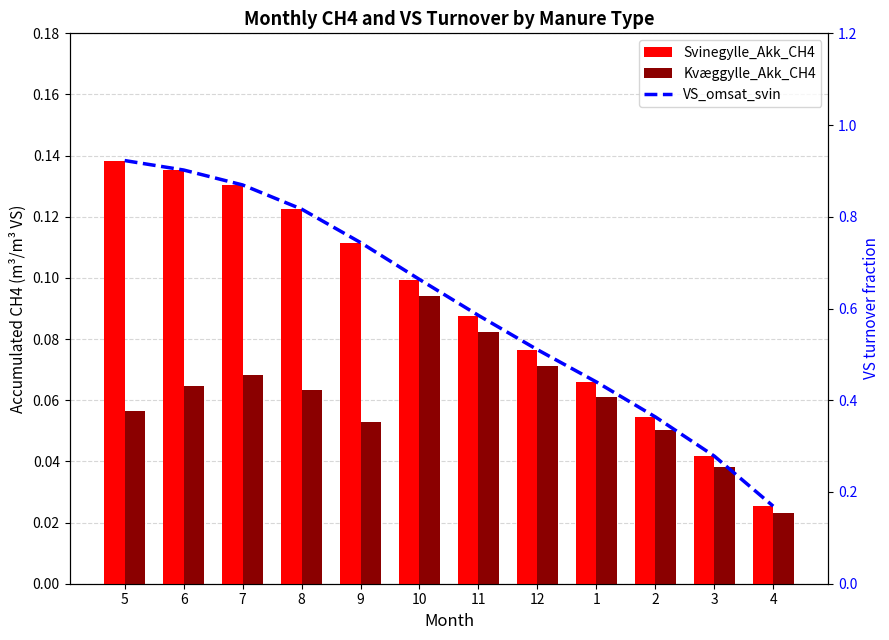

Which series has the largest range (max minus min)?

VS_omsat_svin